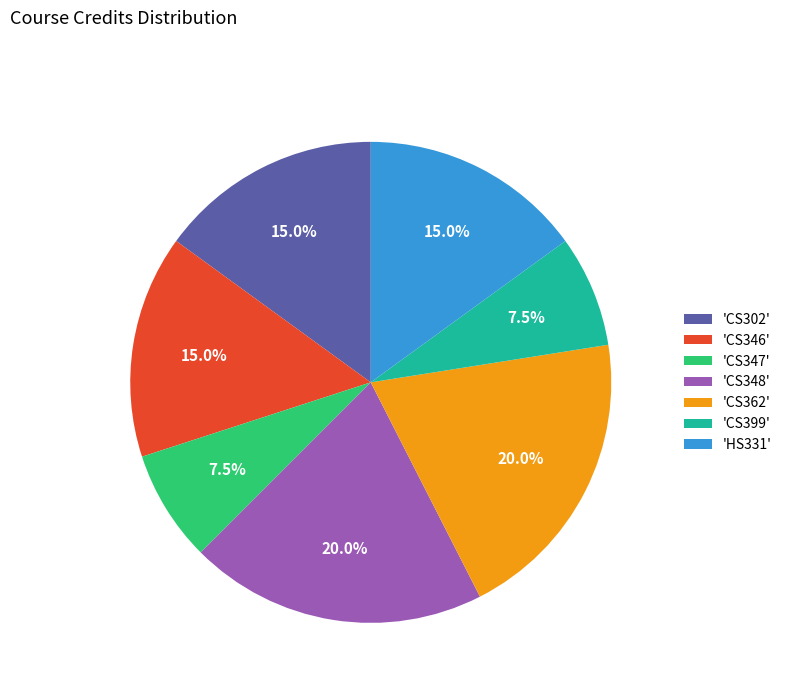

What percentage do 'CS302' and 'CS348' together represent?

35.0%